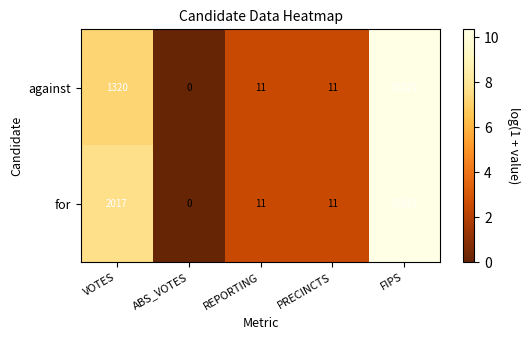

What is the total value across all series at PRECINCTS?

22